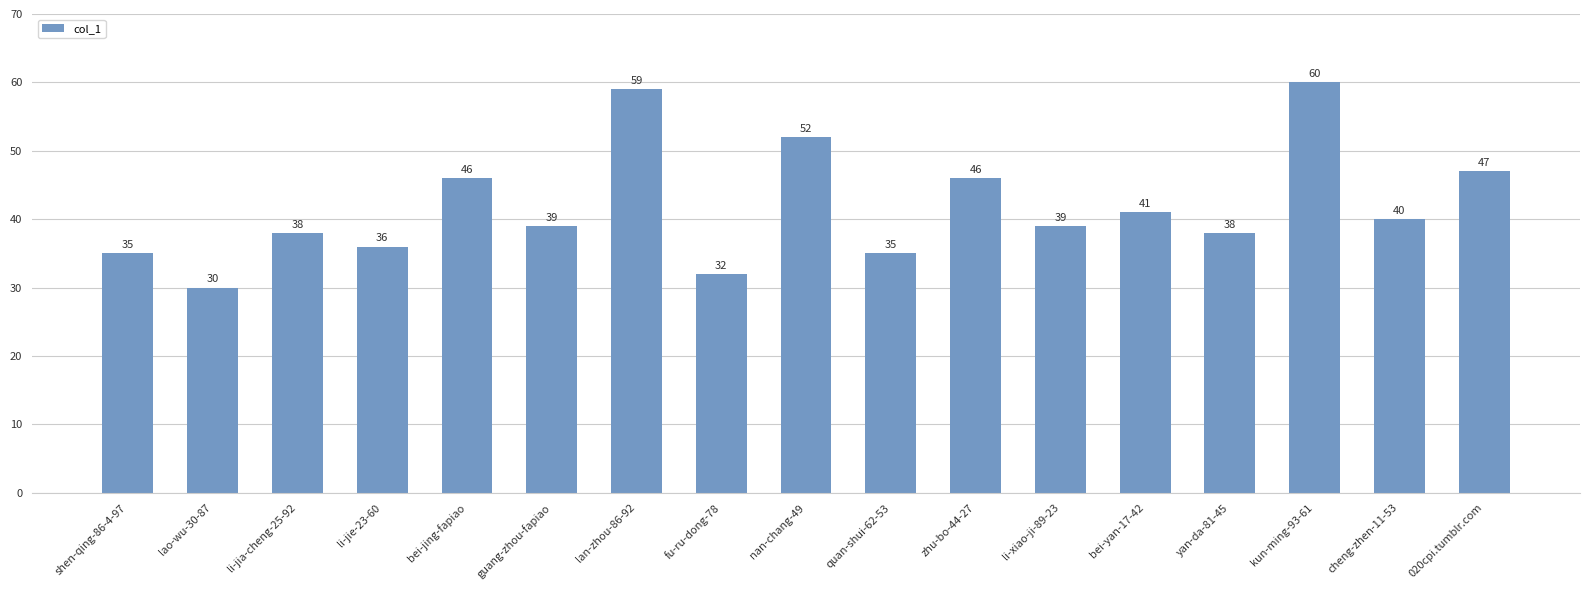

What is the value of the 3rd bar from the left?

38